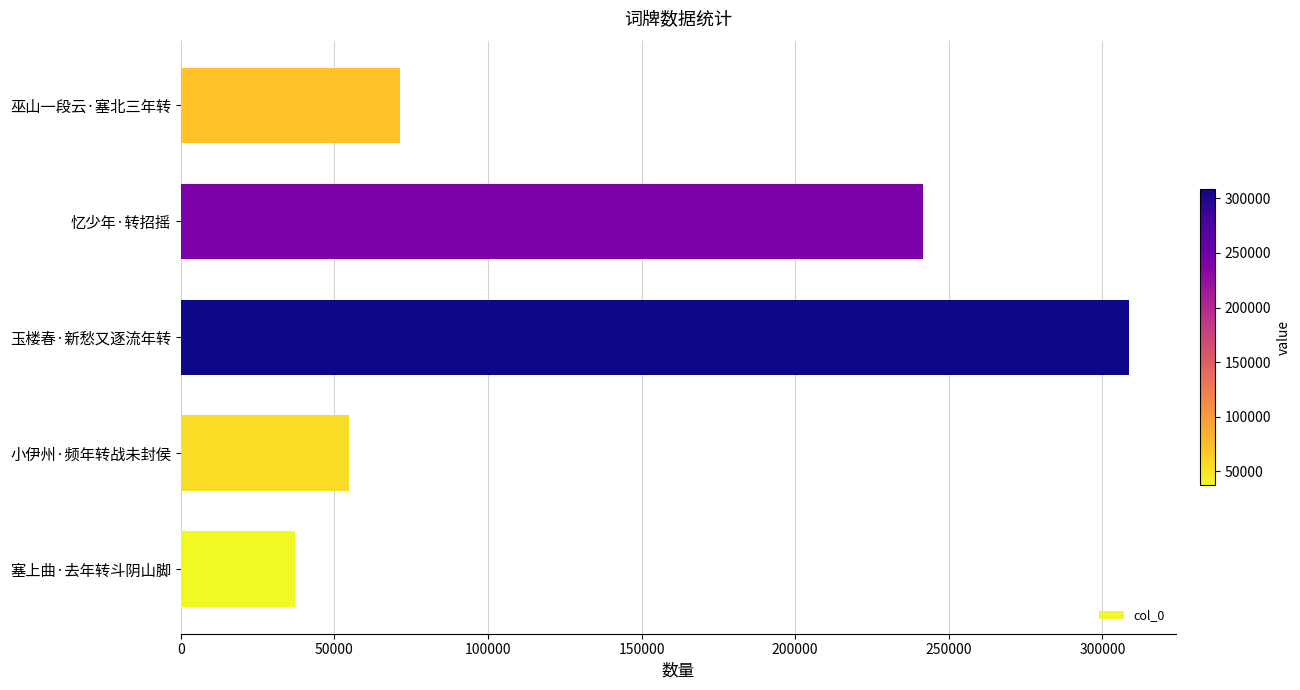

Reading bottom to top, list all the values displayed in this chart.

37171	54742	308599	241598	71320